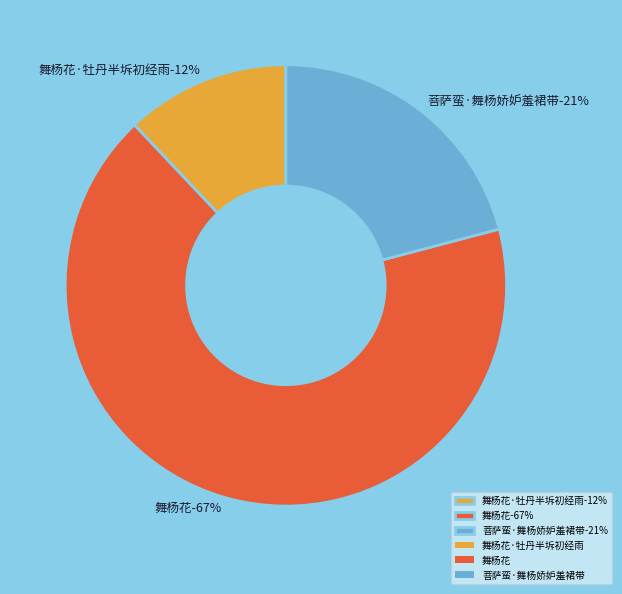

Which slice is the largest?

舞杨花